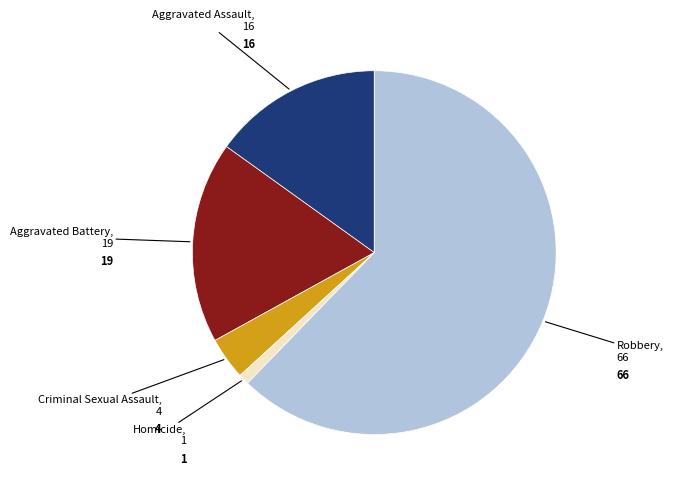

Rank the categories by value from highest to lowest.

Robbery, Aggravated Battery, Aggravated Assault, Criminal Sexual Assault, Homicide